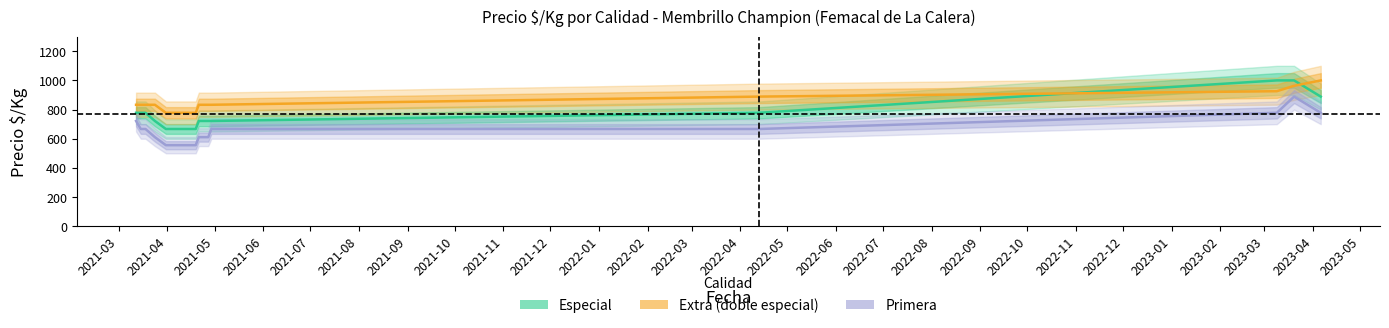

The Especial series shows 1100 at 2021-07. True or false?

False